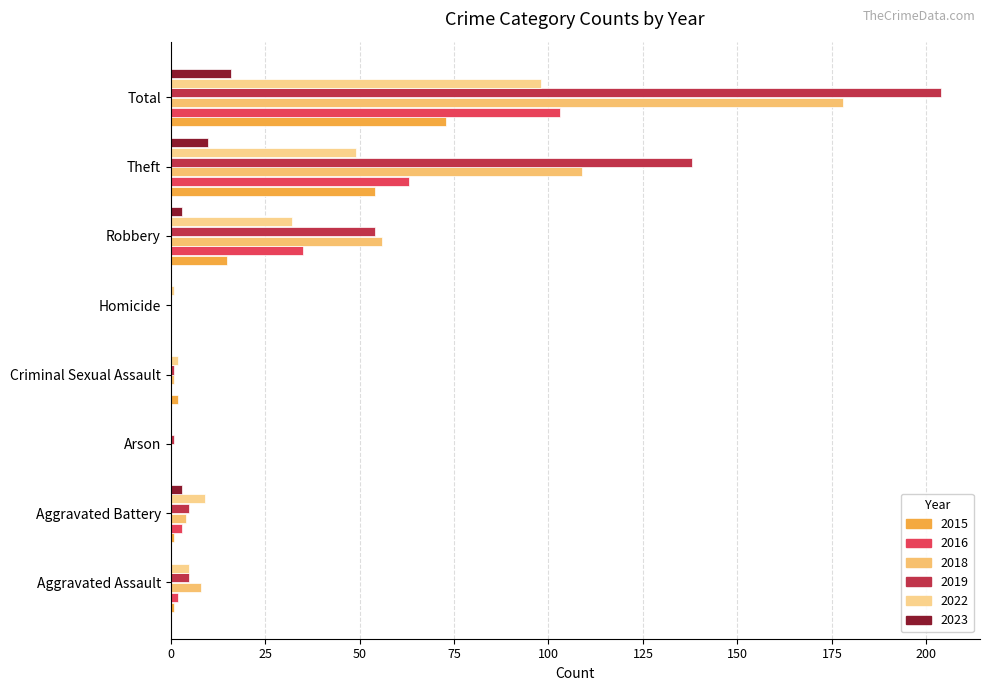

Reading left to right, extract all data points from this chart.

2015: 1	1	0	2	0	15	54	73
2016: 2	3	0	0	0	35	63	103
2018: 8	4	0	1	0	56	109	178
2019: 5	5	1	1	0	54	138	204
2022: 5	9	0	2	1	32	49	98
2023: 0	3	0	0	0	3	10	16